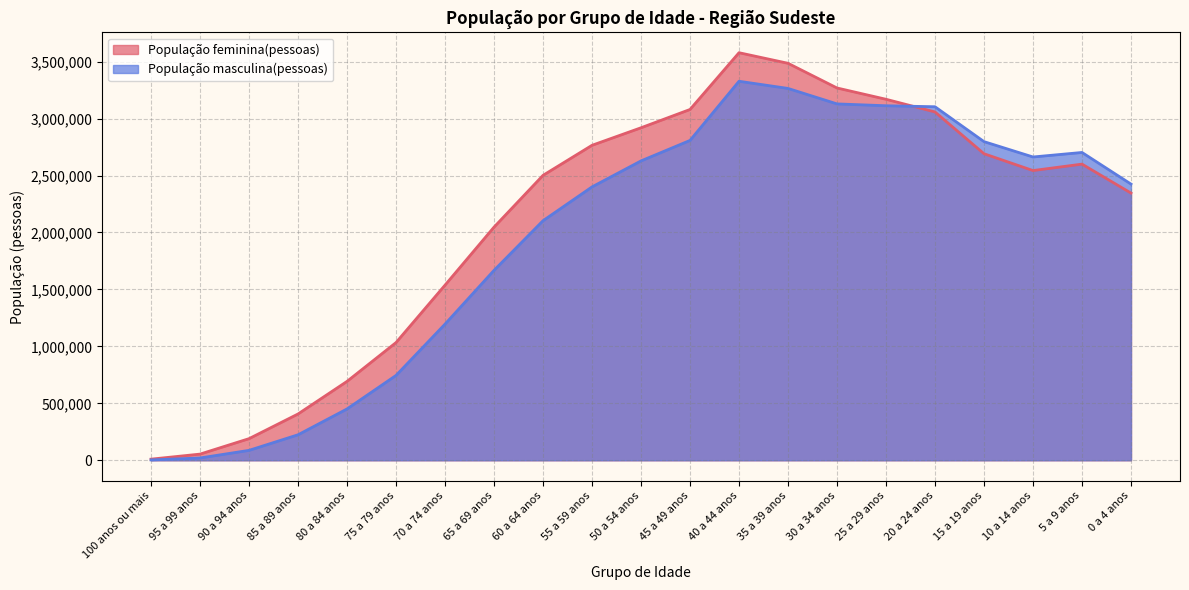

At which category is the sum across all series the highest?

40 a 44 anos